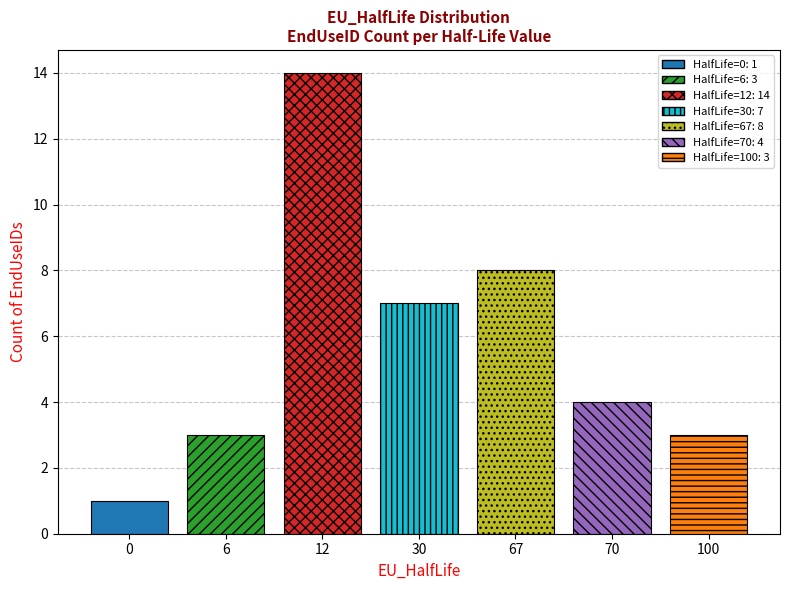

Which has a higher value, 30 or 100?

30